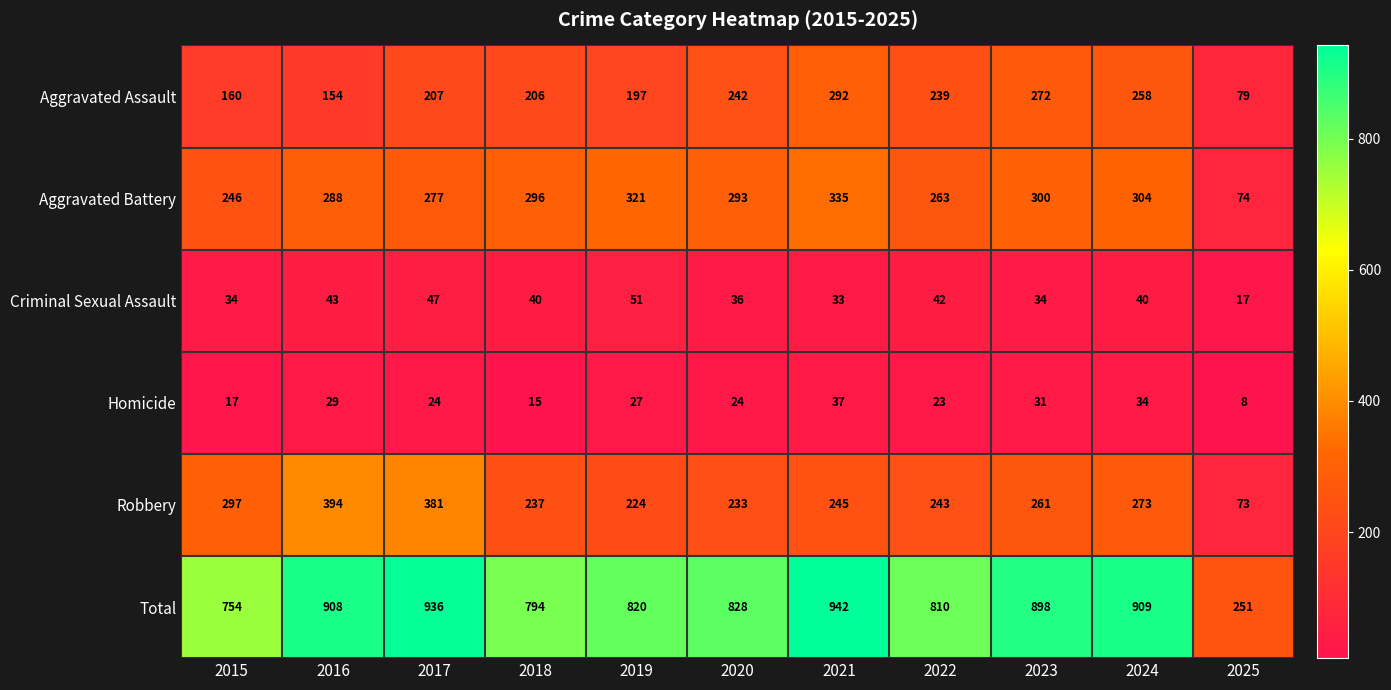

Which series has the largest range (max minus min)?

Total